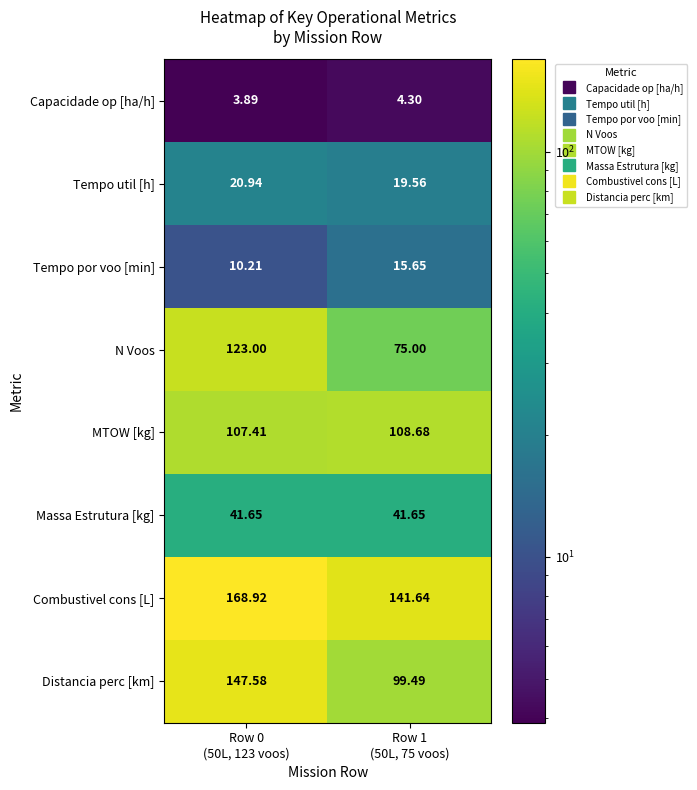

How many series are shown in this chart?

8